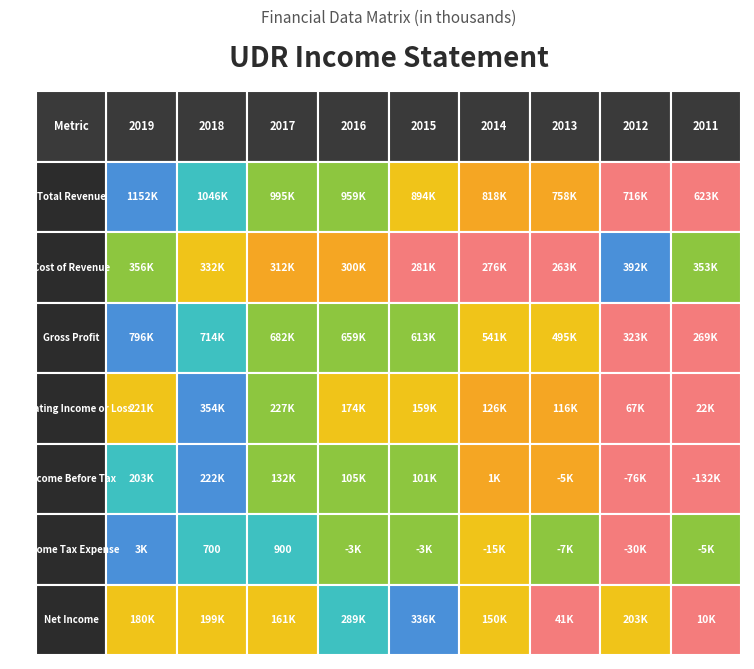

Reading left to right, transcribe all the data shown in this chart.

Total Revenue: 0=1152200	1=1046900	2=995800	3=959900	4=894600	5=818000	6=758900	7=716600	8=623400
Cost of Revenue: 0=356100	1=332100	2=312900	3=300600	4=281100	5=276100	6=263800	7=392800	8=353500
Gross Profit: 0=796100	1=714800	2=682900	3=659300	4=613500	5=541900	6=495100	7=323800	8=269900
Operating Income or Loss: 0=221100	1=354700	2=227900	3=174600	4=159600	5=126800	6=116900	7=67300	8=22400
Income Before Tax: 0=203400	1=222200	2=132400	3=105800	4=101600	5=1200	6=-5000	7=-76600	8=-132500
Income Tax Expense: 0=3800	1=700	2=900	3=-3800	4=-3900	5=-15100	6=-7300	7=-30300	8=-5600
Net Income: 0=180900	1=199200	2=161300	3=289000	4=336700	5=150600	6=41100	7=203400	8=10500